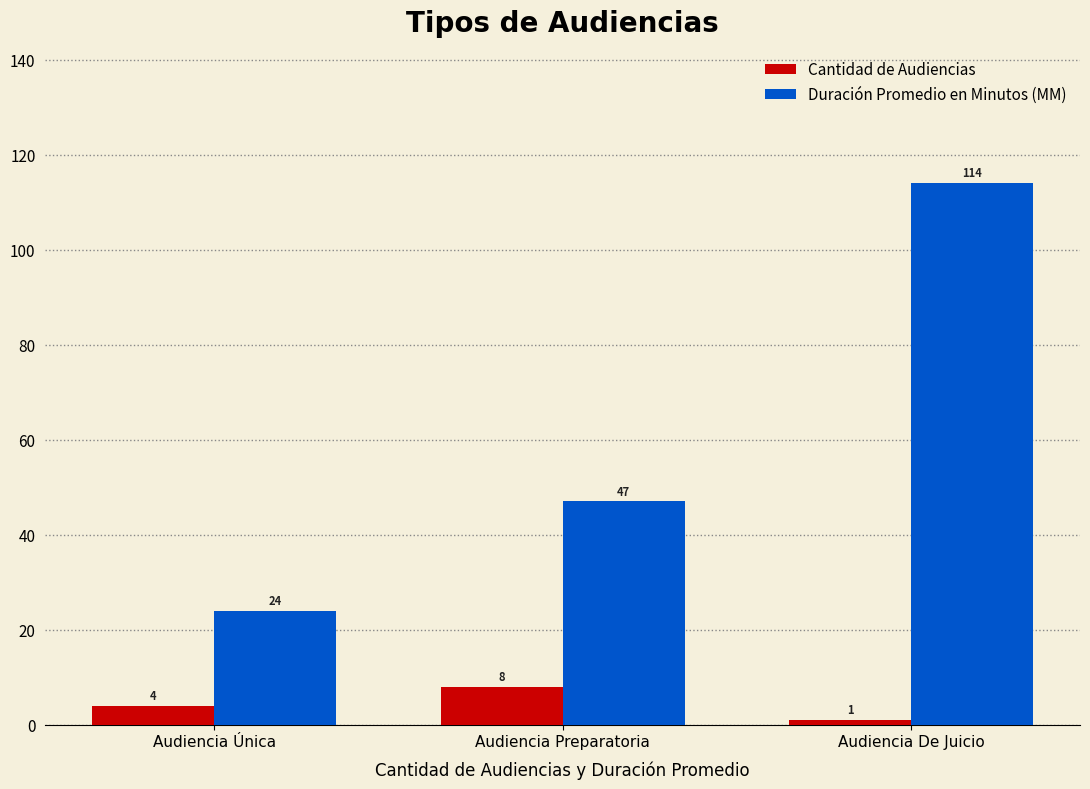

Rank the series by their average value, from lowest to highest.

Cantidad de Audiencias, Duración Promedio en Minutos (MM)